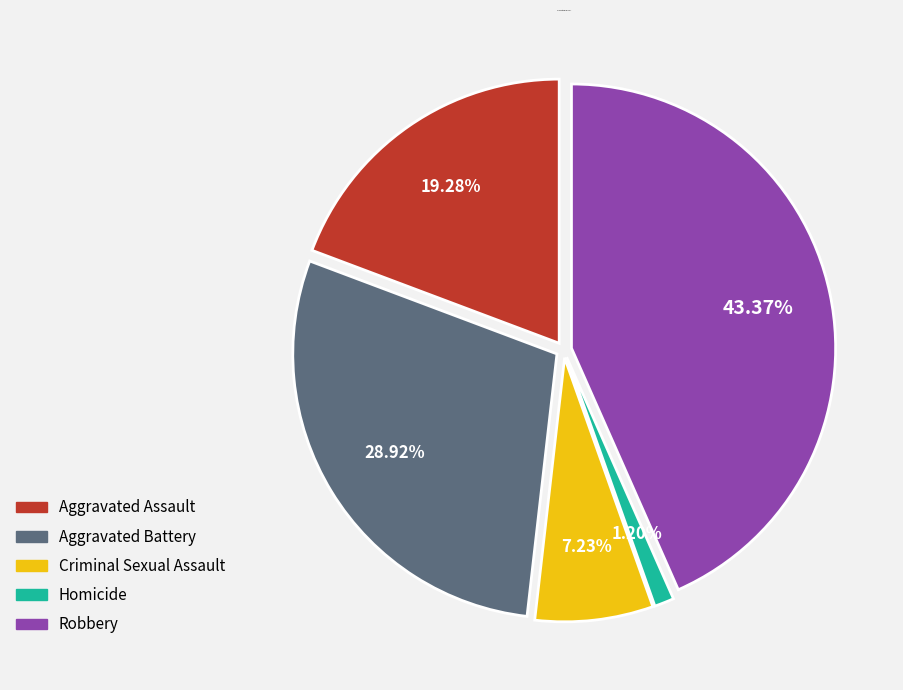

What percentage is the Homicide slice, to the nearest percent?

1%